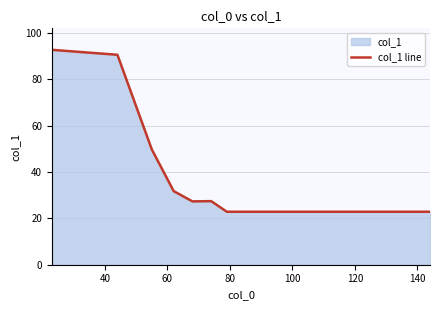

How many interior local valleys (lower than both neighbors) does the data have?

5